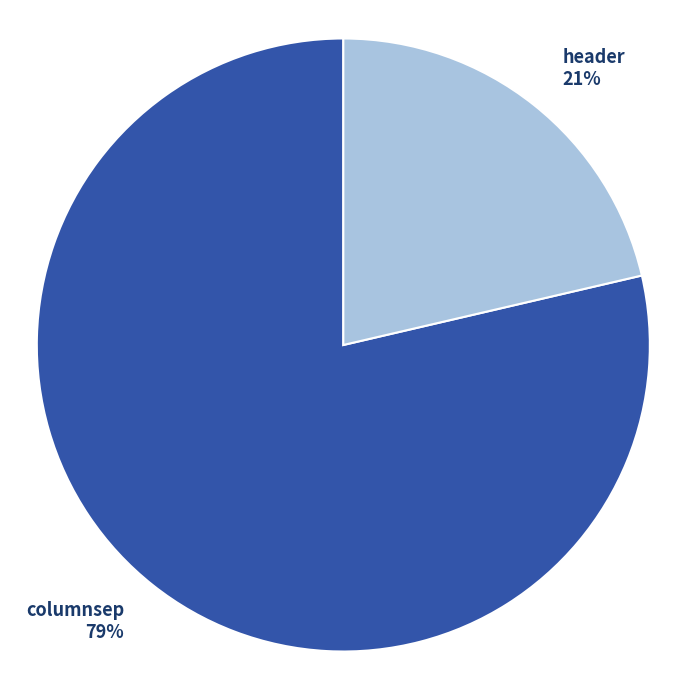

Is it true that columnsep is 85% of the pie?

False